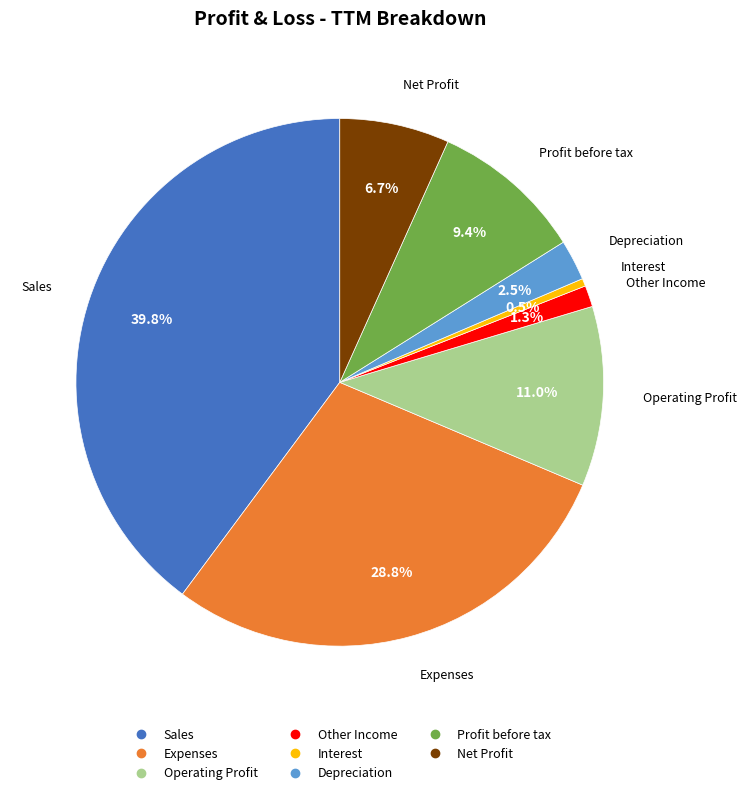

Rank the categories by value from highest to lowest.

Sales, Expenses, Operating Profit, Profit before tax, Net Profit, Depreciation, Other Income, Interest